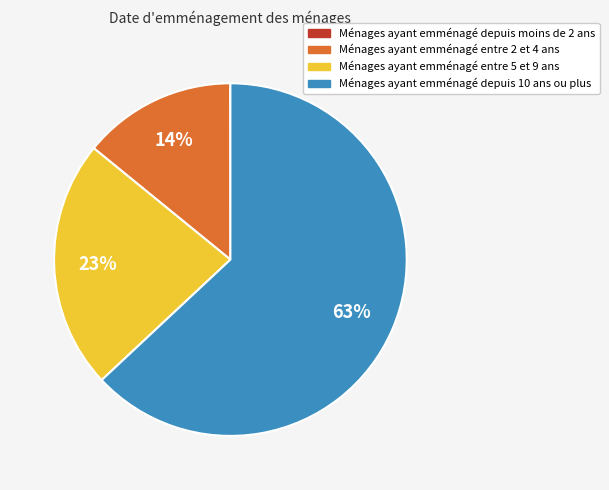

To the nearest percent, what is the average slice percentage?

25%